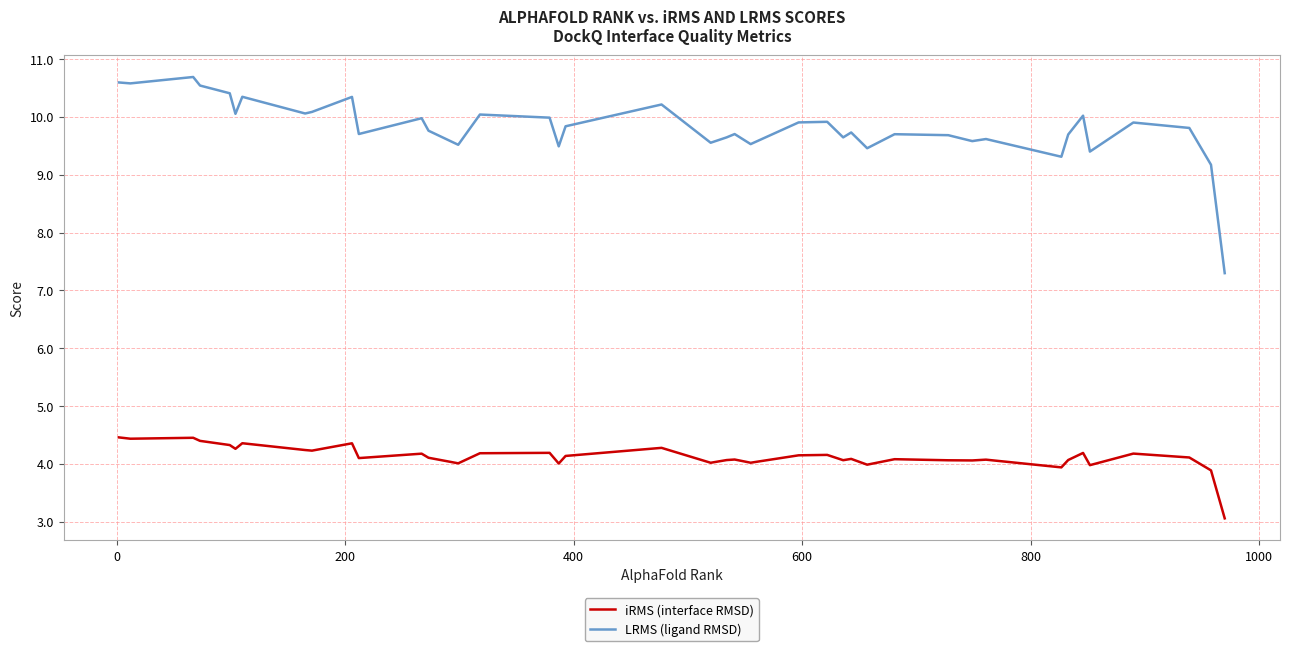

True or false: iRMS (interface RMSD) and LRMS (ligand RMSD) cross at least once.

False